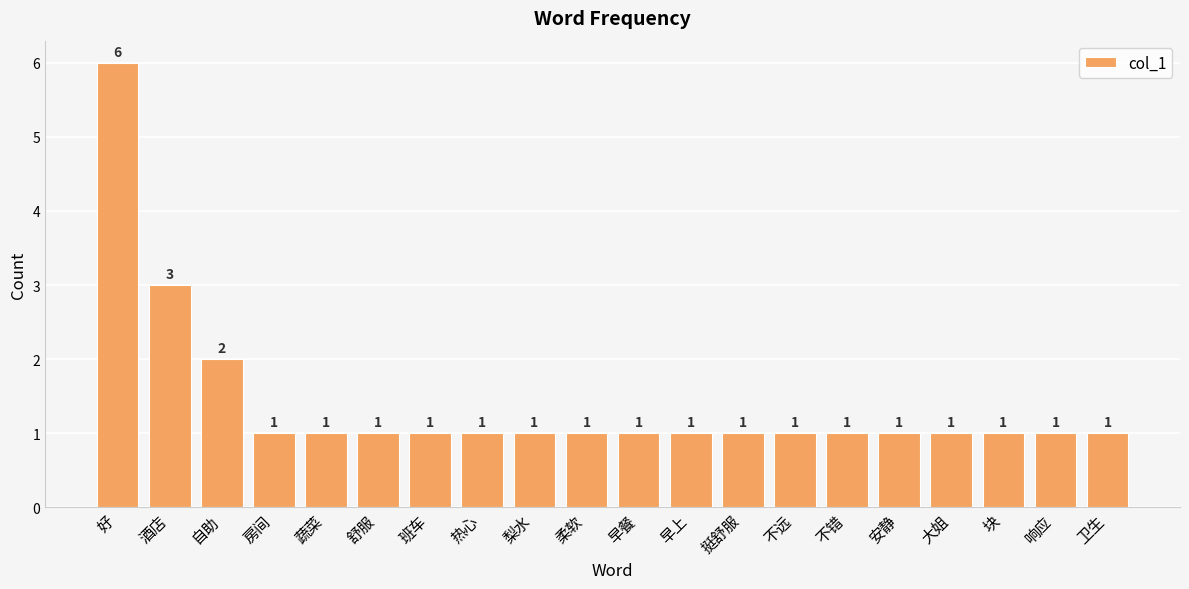

What is the minimum value shown in the chart?

1